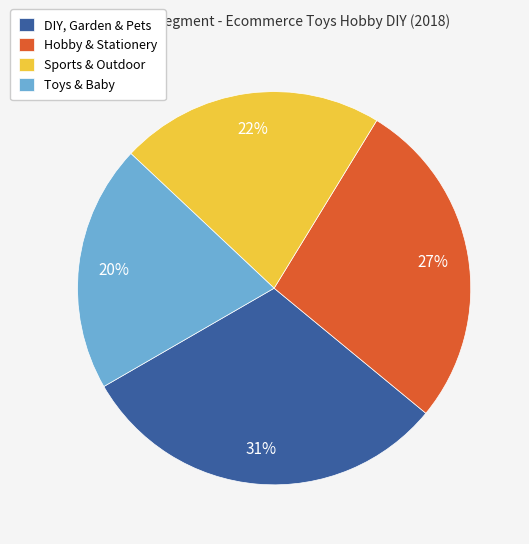

What percentage is the Toys & Baby slice, to the nearest percent?

20%